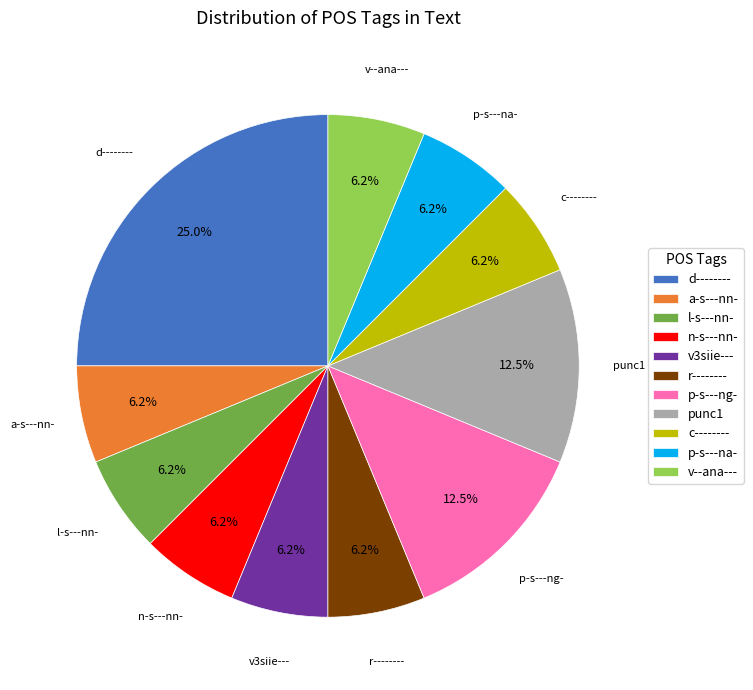

Do d-------- and p-s---na- together represent more than half of the pie?

No